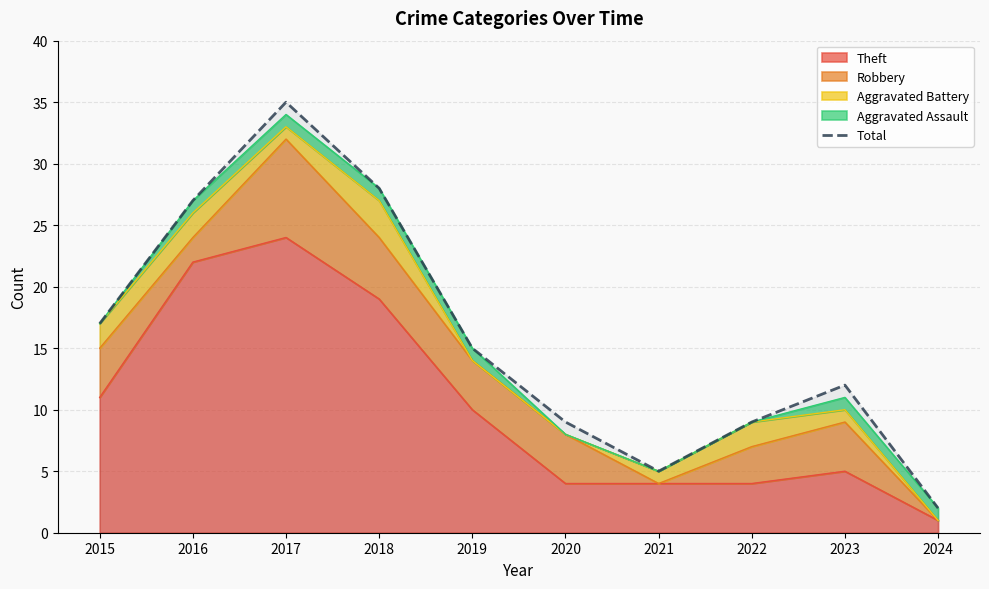

What is the difference between the maximum and minimum values?

33